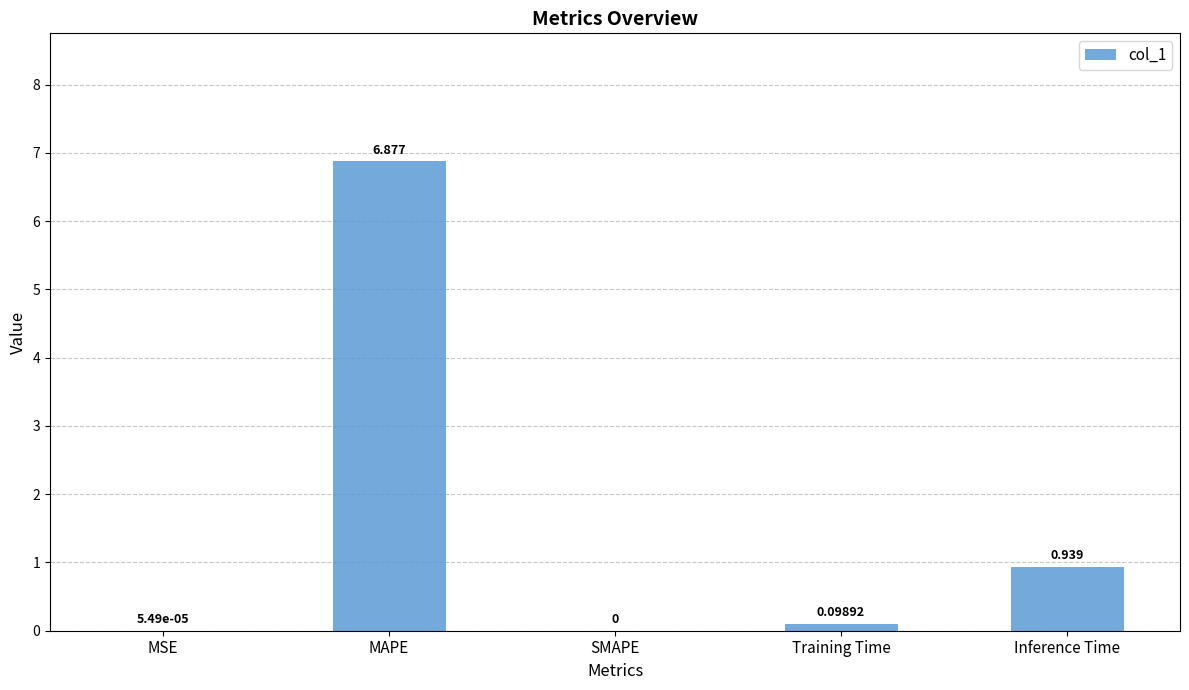

Which category has the highest value across all series?

MAPE